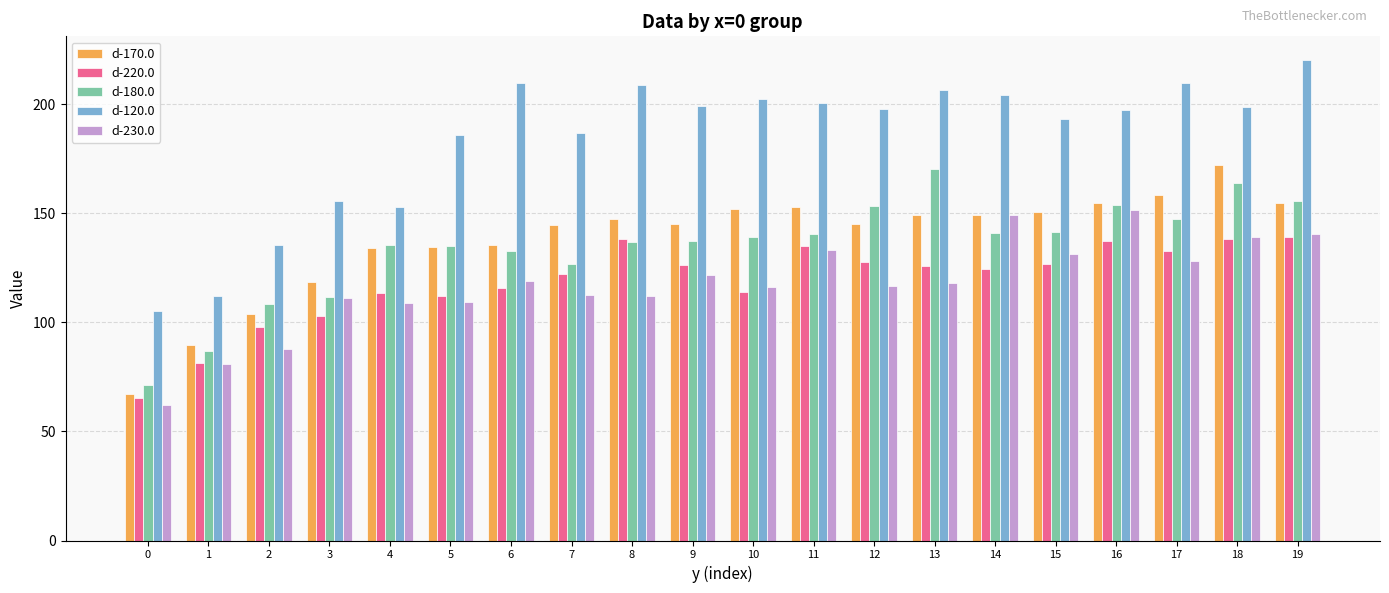

The d-230.0 series shows 50.5 at 16. True or false?

False